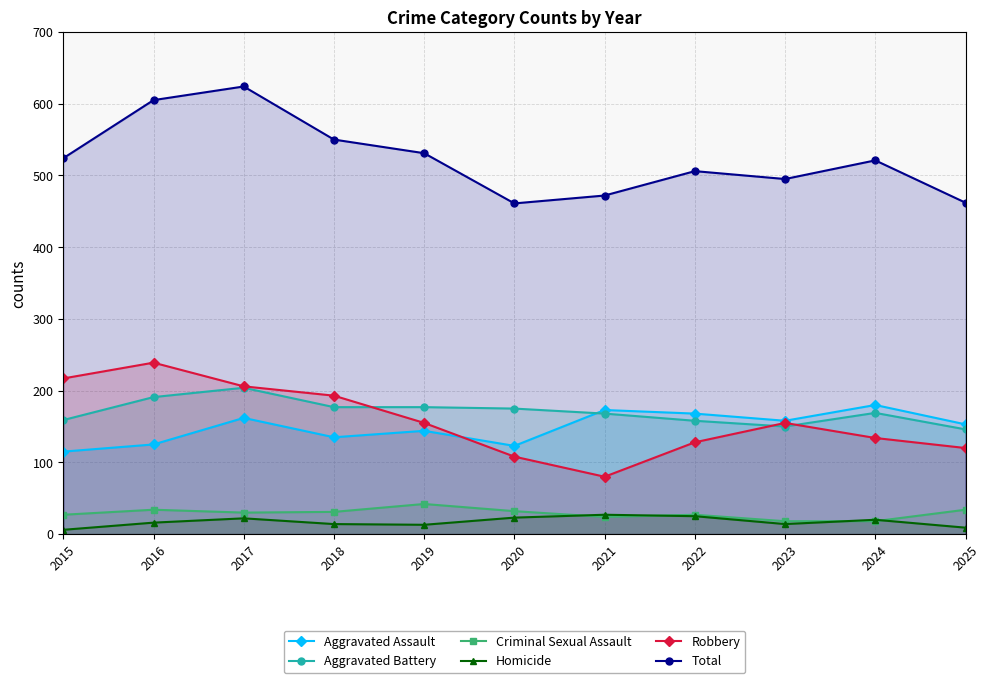

What is the spread (max minus min) of values at 2016?

589